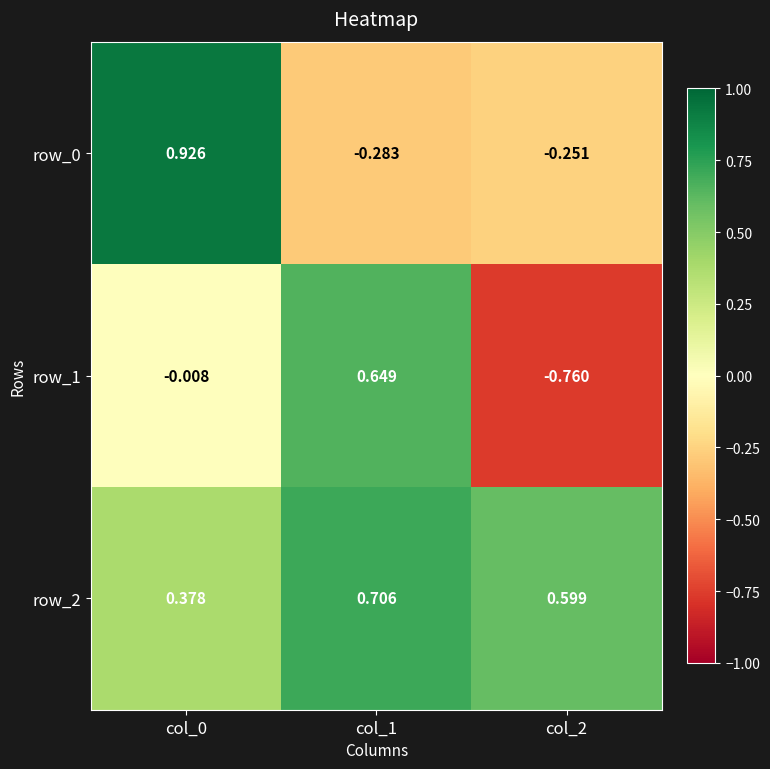

Rank the categories by row_2 value from highest to lowest.

col_1, col_2, col_0